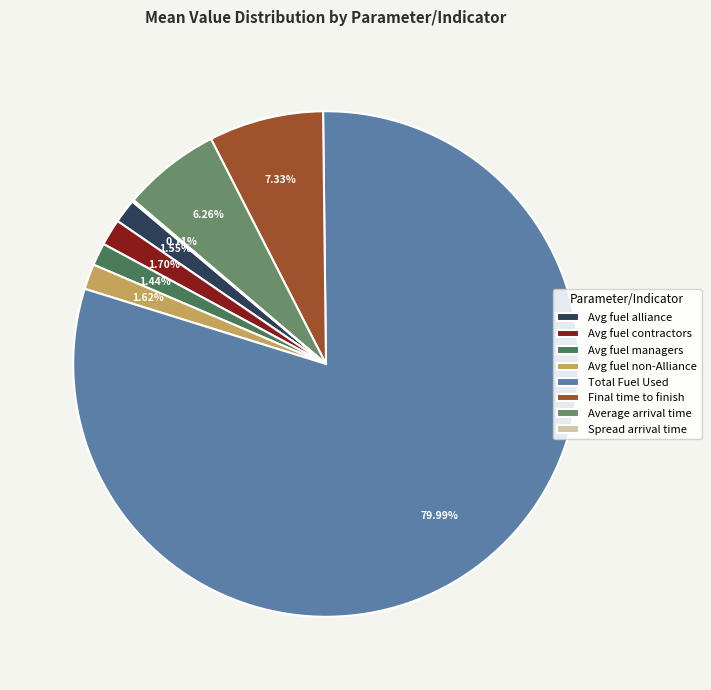

Is there any slice that represents more than half of the pie?

Yes